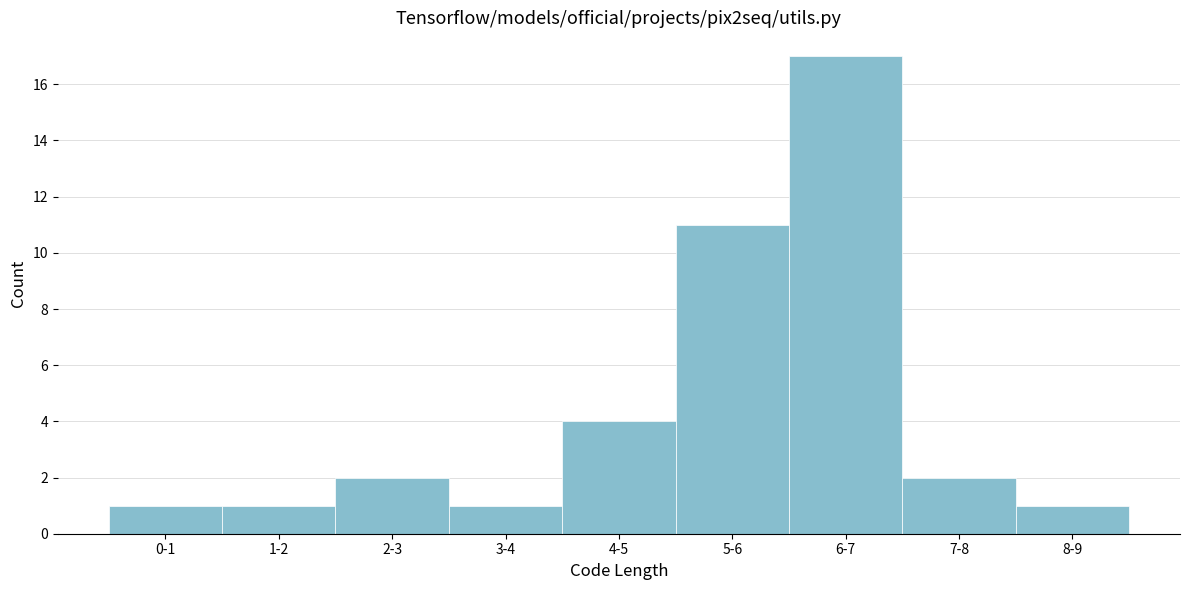

Reading left to right, what are all the values shown in this chart?

0-1=1	1-2=1	2-3=2	3-4=1	4-5=4	5-6=11	6-7=17	7-8=2	8-9=1